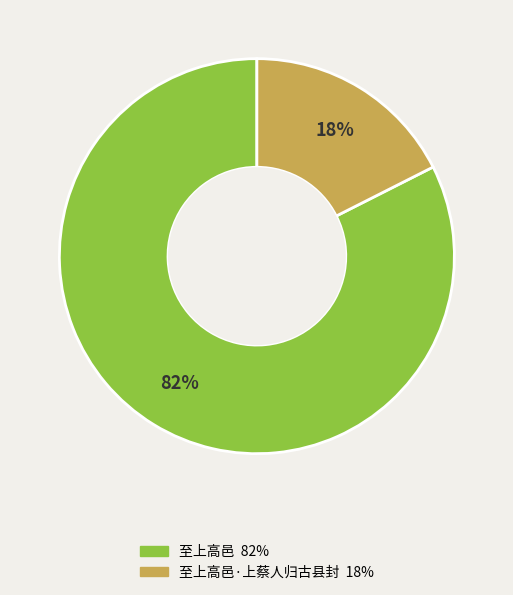

To the nearest percent, what is the average slice percentage?

50%